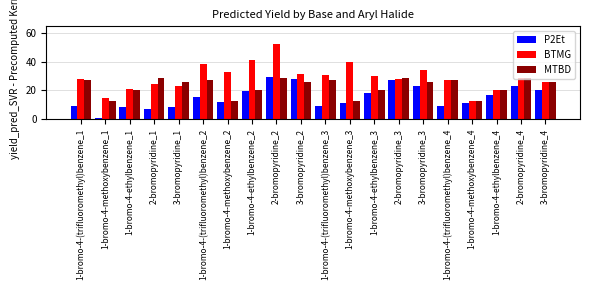

Which series has the largest range (max minus min)?

BTMG